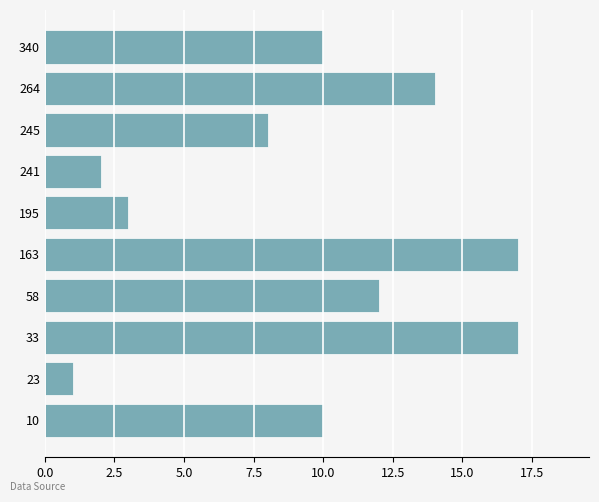

Is it true that the value at 340 is 10?

True